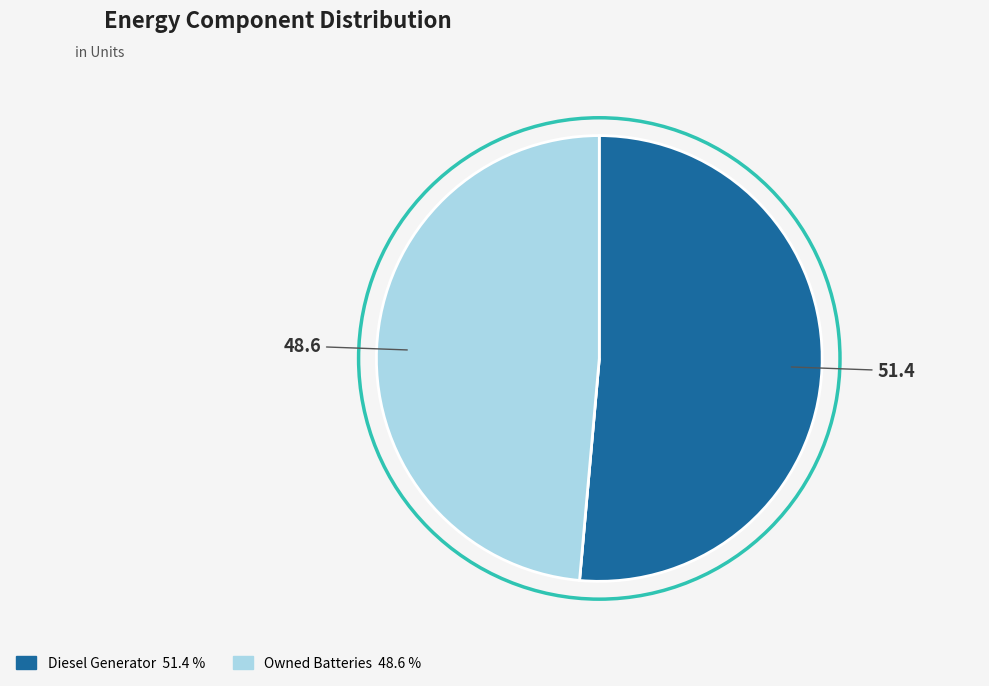

Is there a majority slice in this chart?

Yes